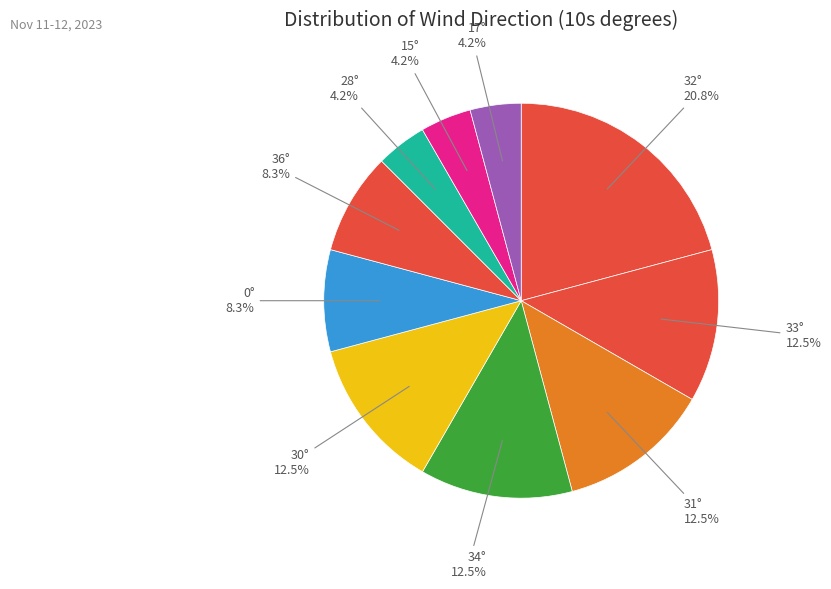

What percentage is NOT represented by 0°?

91.7%